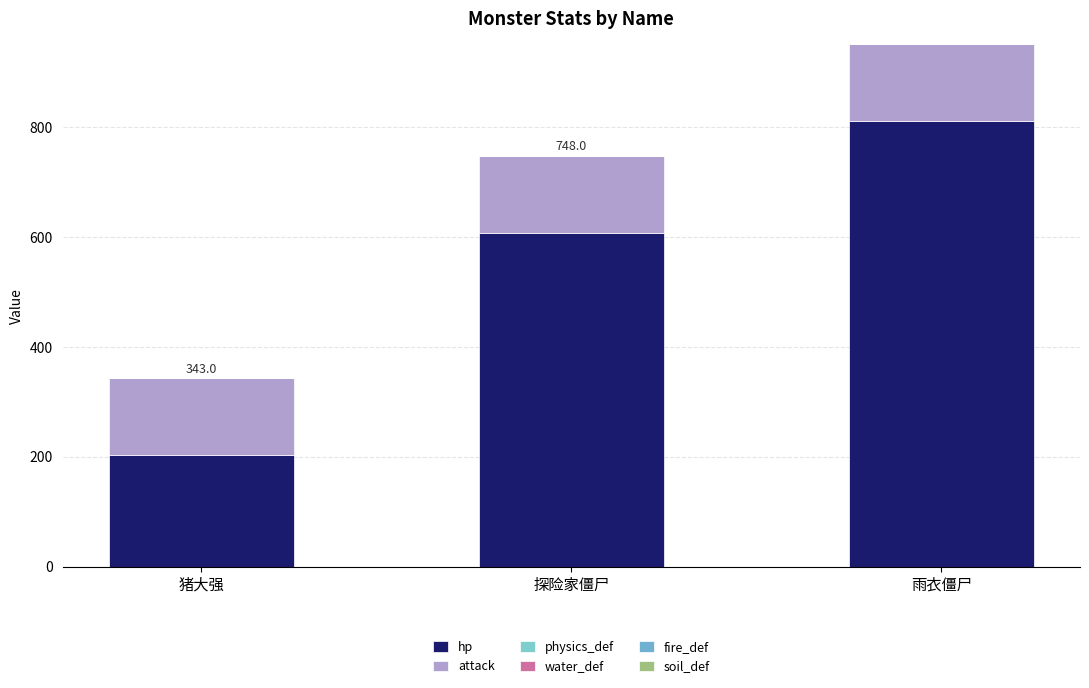

What is the label of the 3rd bar from the left?

雨衣僵尸